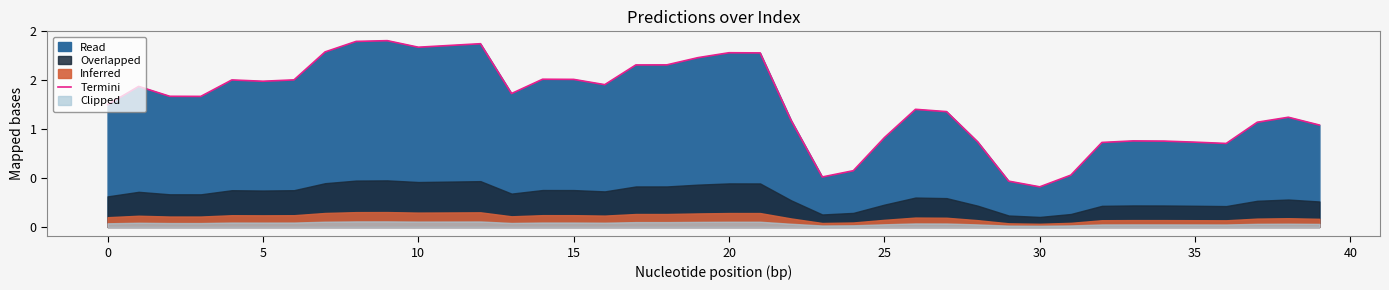

Between 15 and 30, which is larger?

15